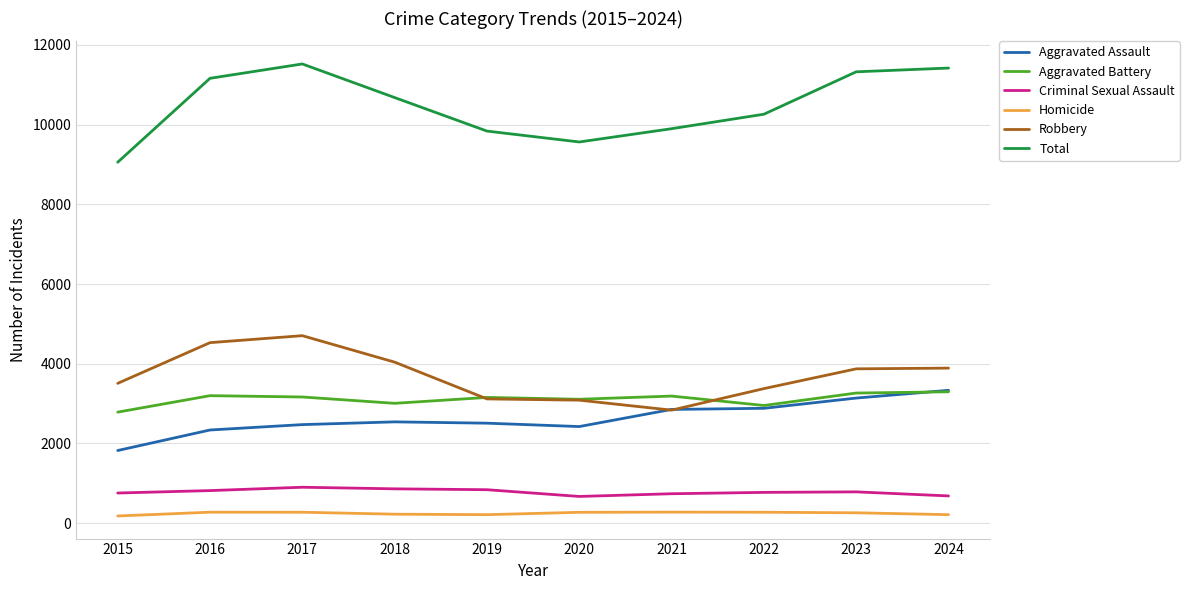

Where is the first local minimum for Aggravated Battery?

2018